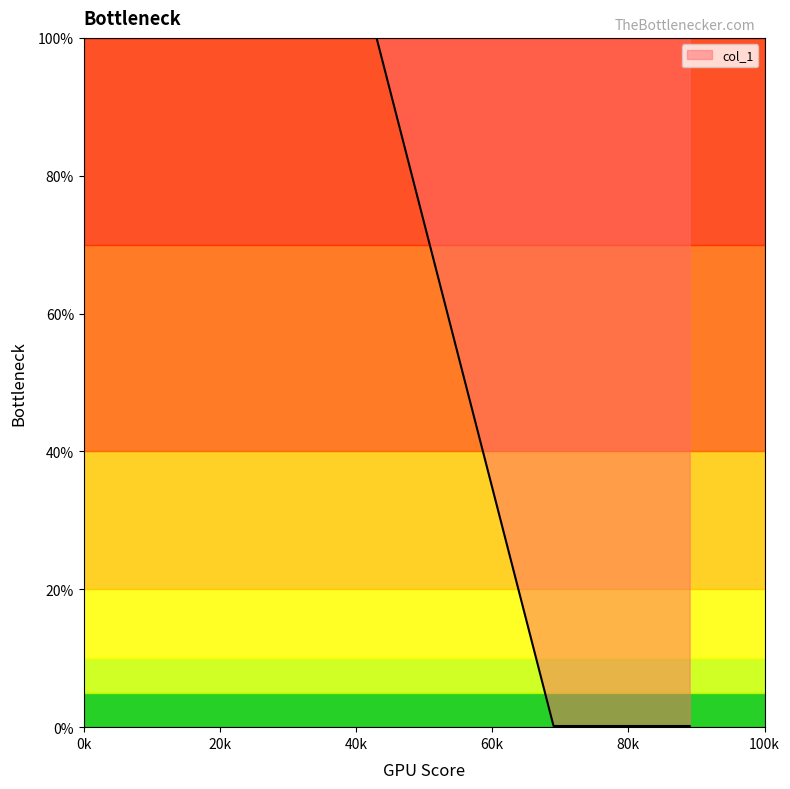

What is the sum of all values?

103.6